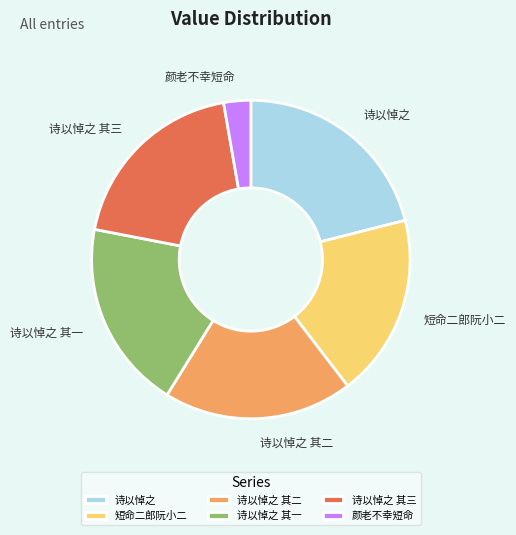

Which has a higher value, 诗以悼之 or 诗以悼之 其三?

诗以悼之